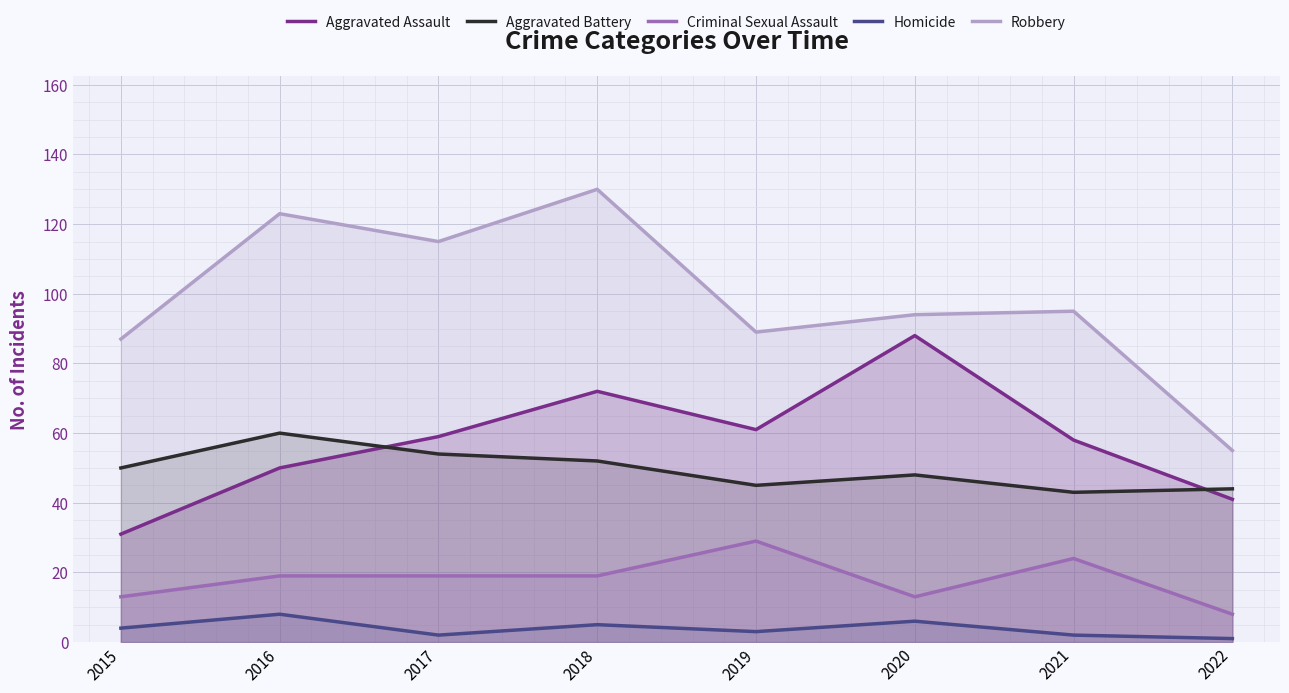

Which category has the highest value in the Criminal Sexual Assault series?

2019